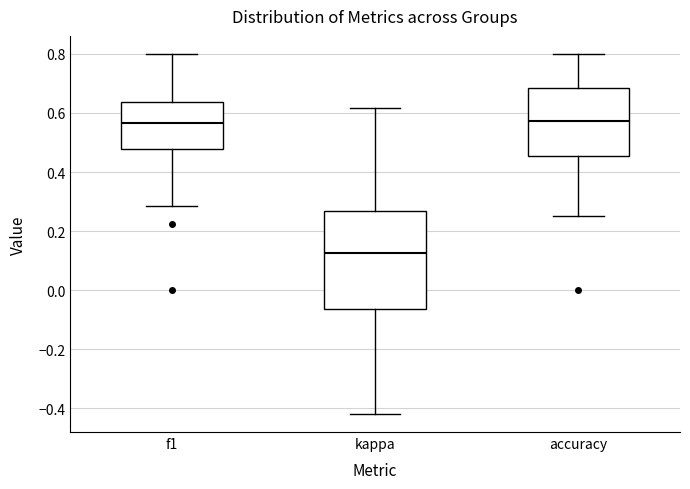

Which box's median line is the lowest?

kappa